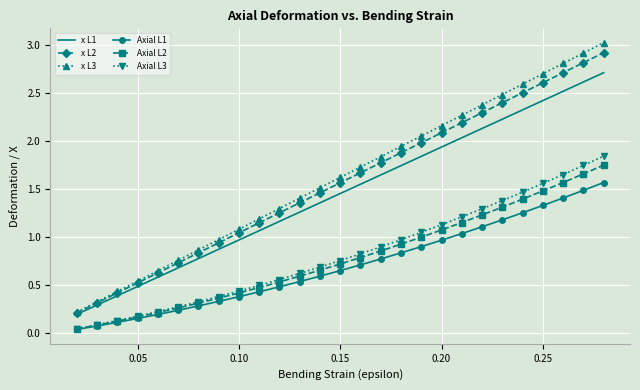

What is the difference between the second highest and minimum values in the x L2 series?

2.6